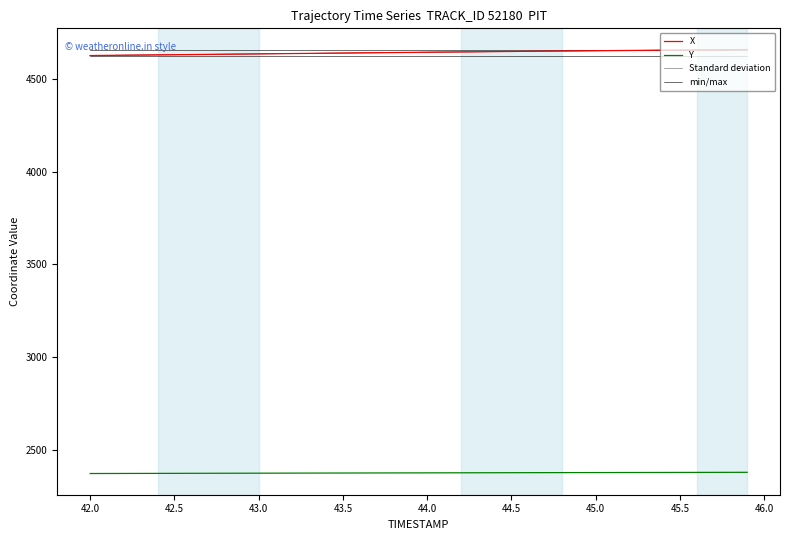

How many data points in X are above 4645?

21